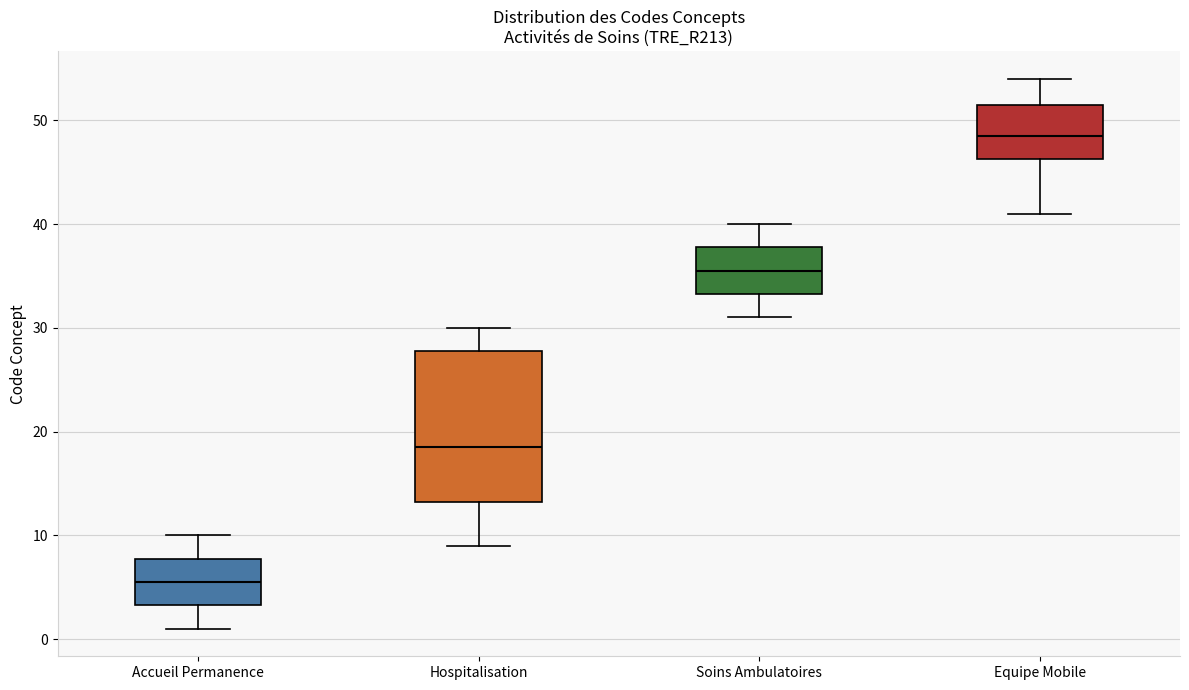

Which box is the tallest, from its lower edge to its upper edge?

Hospitalisation